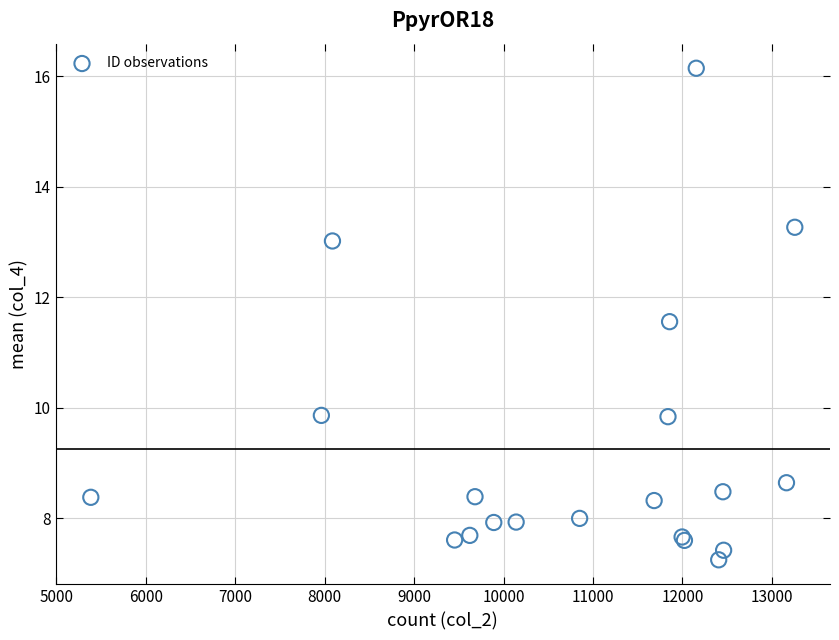

What Y value in the scatter plot is closest to 11?

11.6